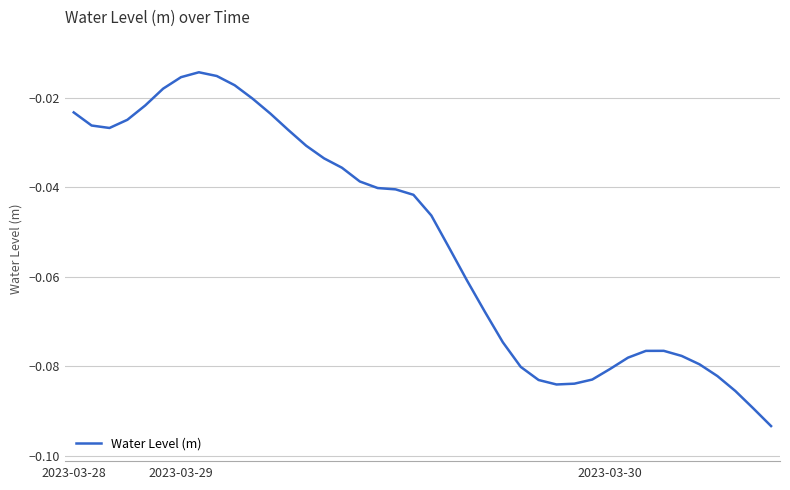

Is this an area chart (filled region under the line)?

No